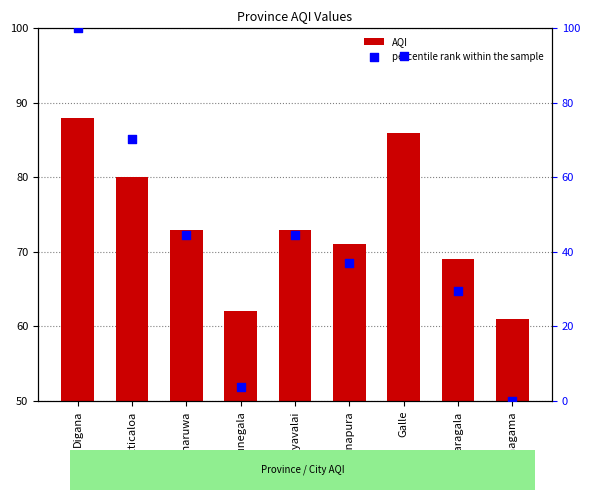

What is the total value across all series at Batticaloa?

150.4